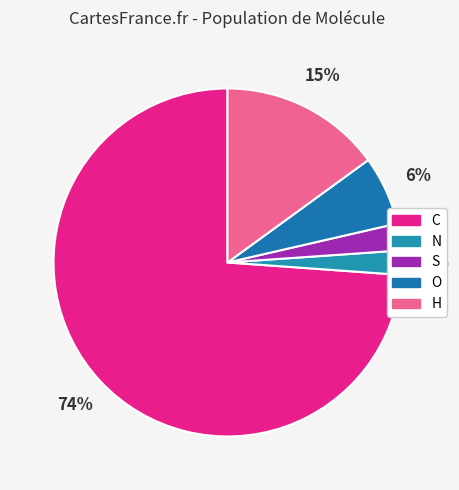

Which slice is the largest?

C